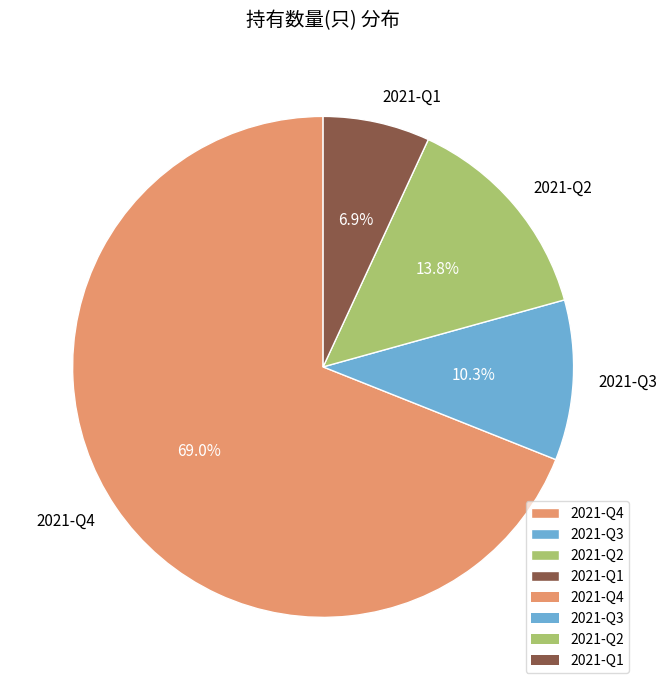

To the nearest percent, what percentage of the pie is 2021-Q4?

69%